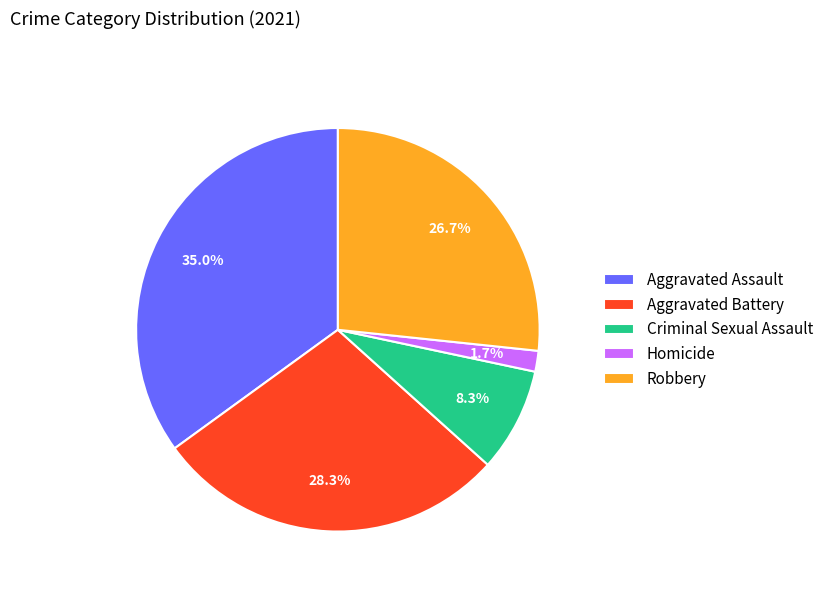

Between Homicide and Aggravated Battery, which is larger?

Aggravated Battery